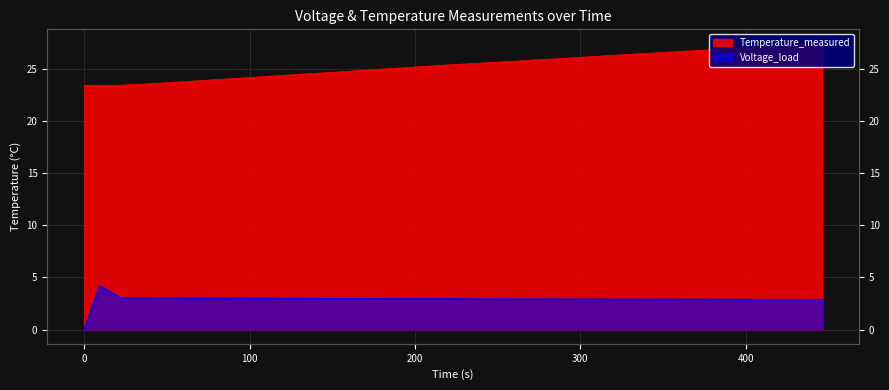

How many categories are shown in the chart?

40